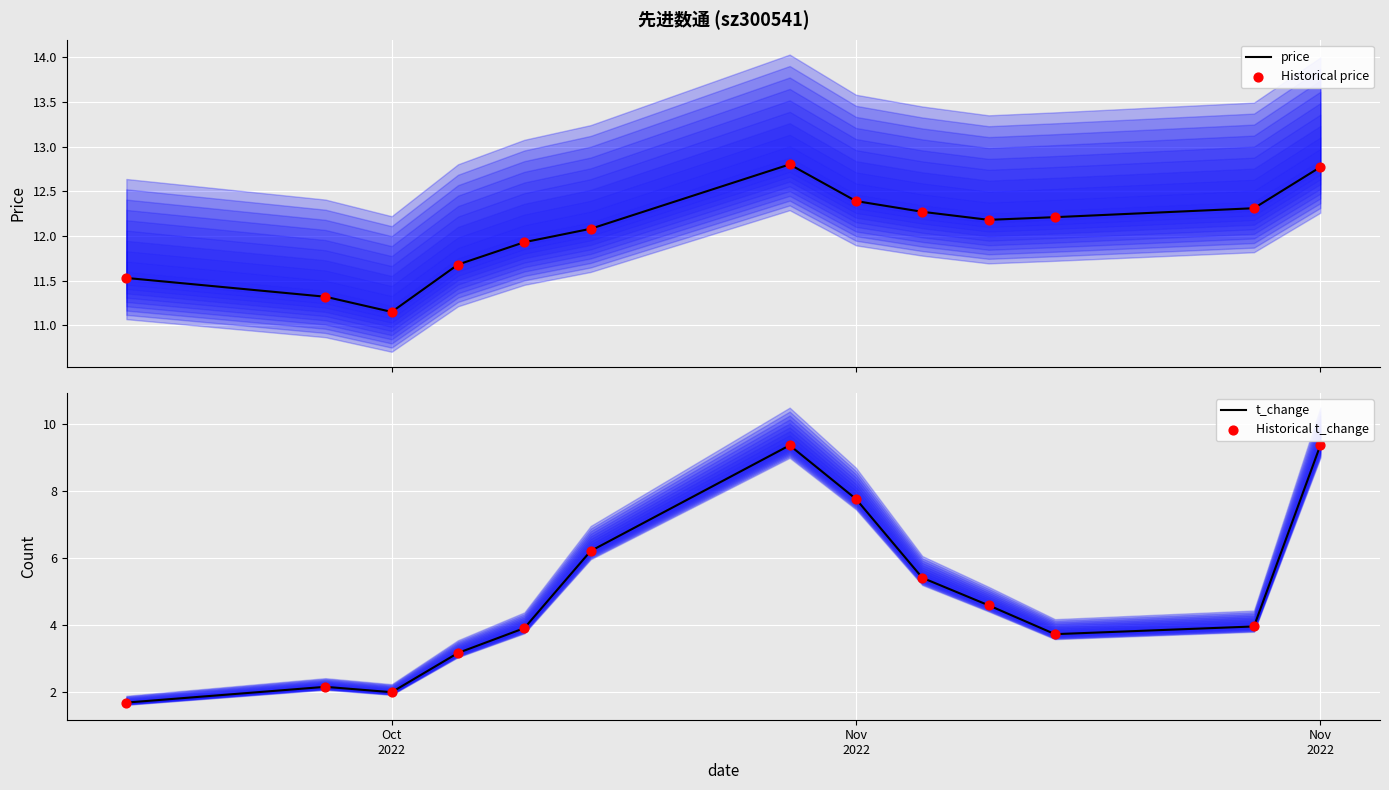

Which series has the largest Y range (max minus min)?

t_change